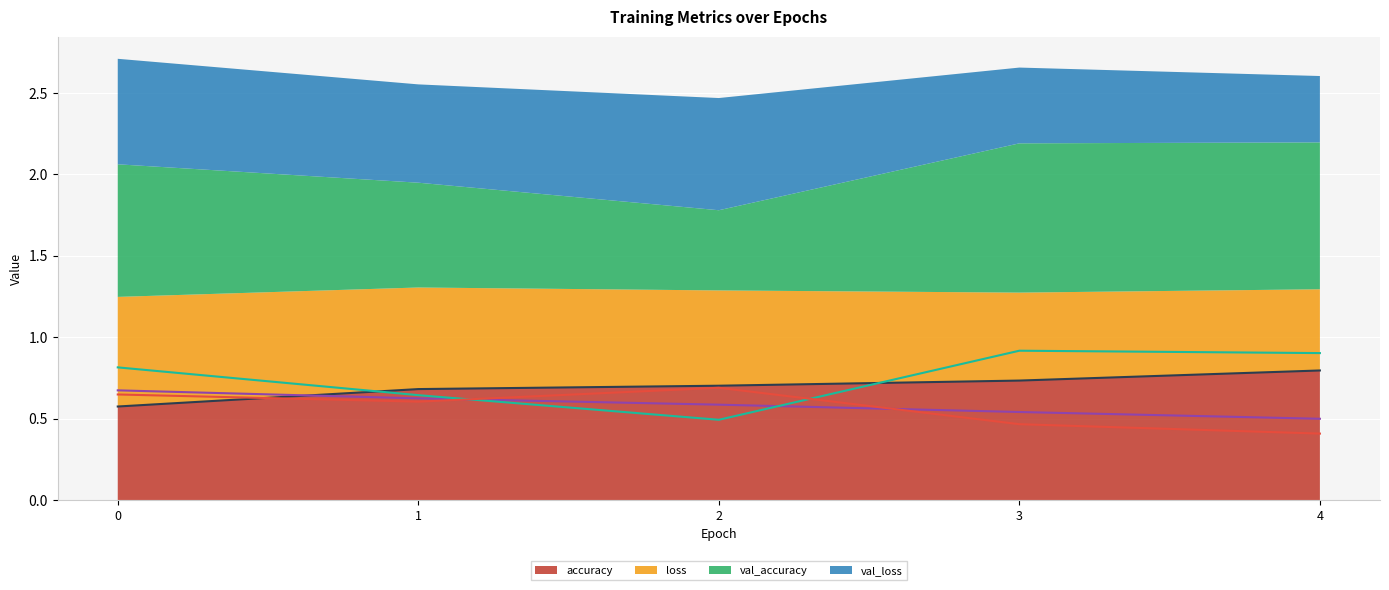

Count the number of data series in this chart.

4